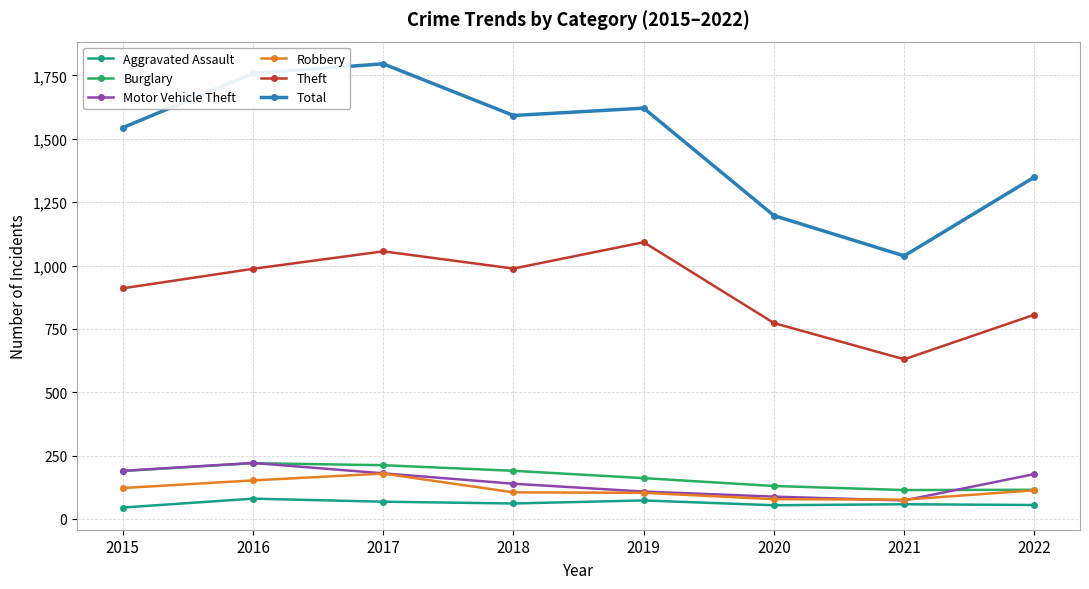

In Theft, how many points are higher than both neighbors (excluding endpoints)?

2